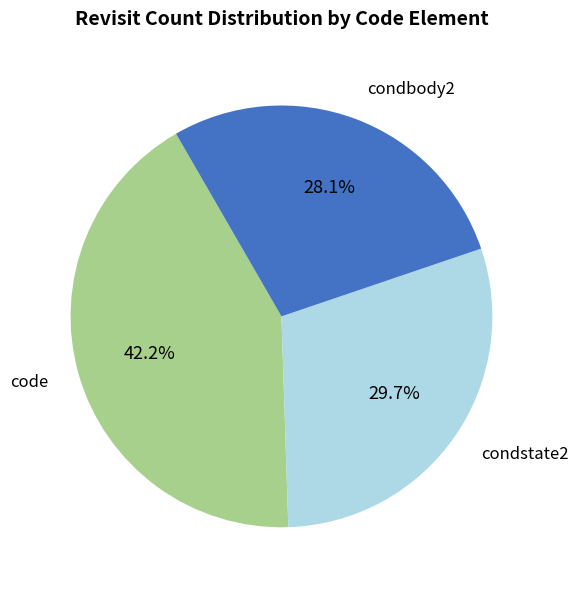

Is there a majority slice in this chart?

No